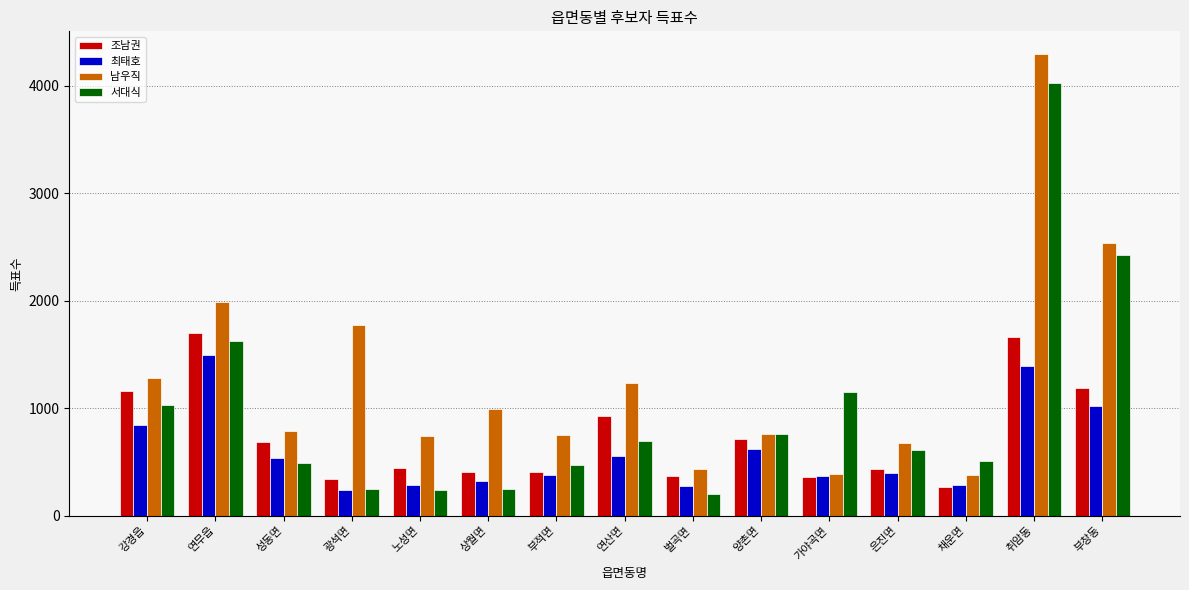

List the series in order of their peak value, lowest first.

최태호, 조남권, 서대식, 남우직